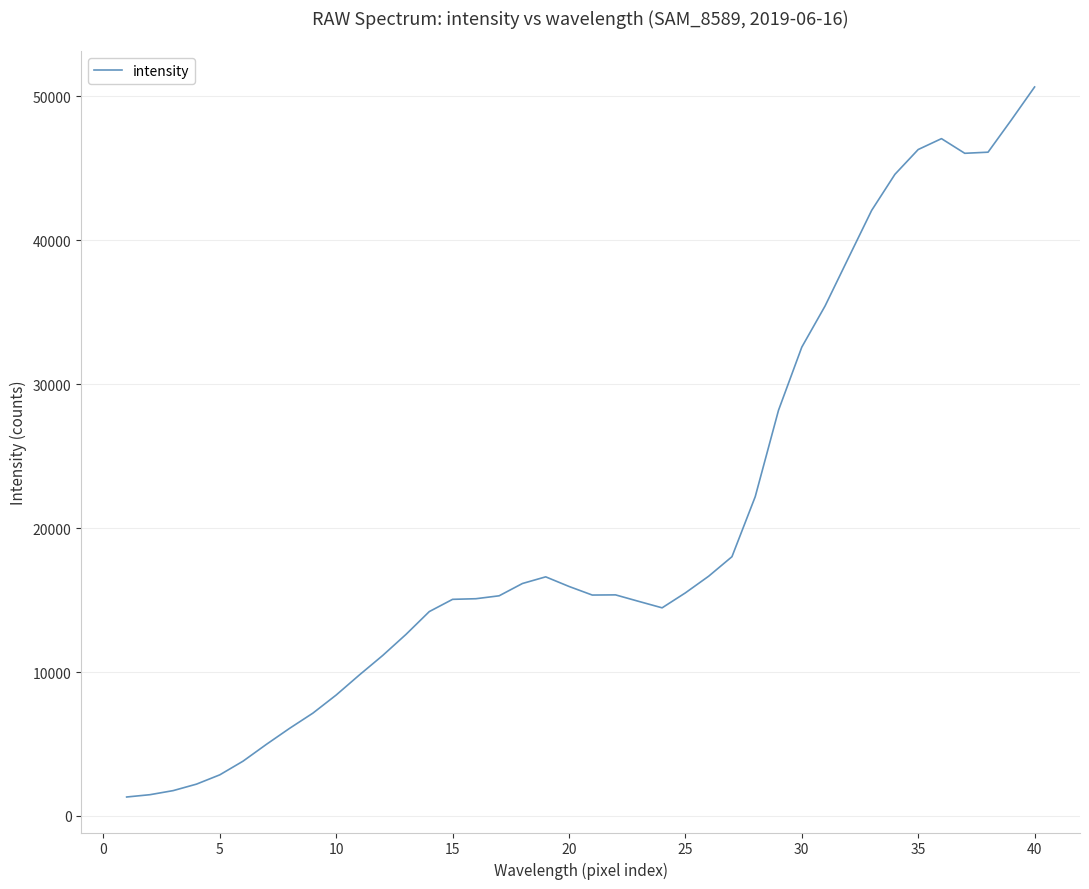

Does the chart display data point markers on the line(s)?

No